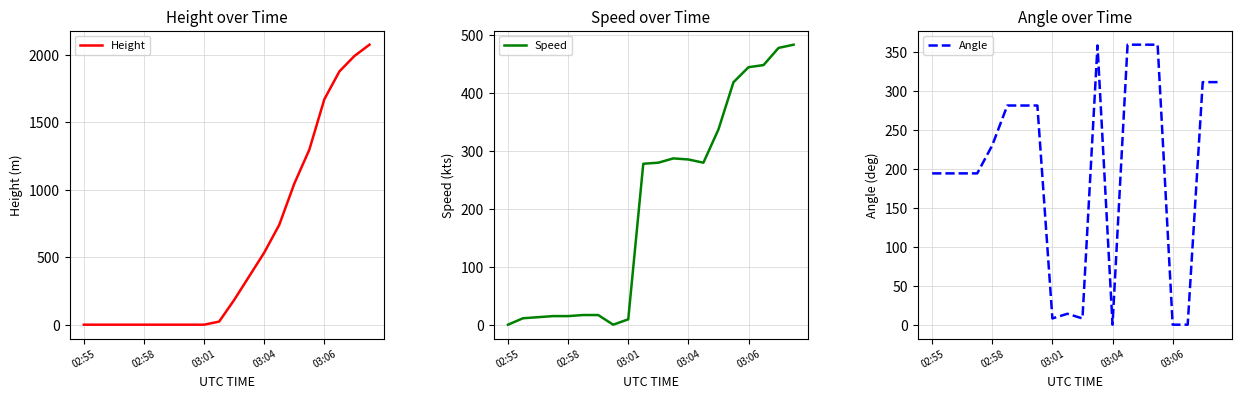

At how many categories does at least one series exceed 1789?

3